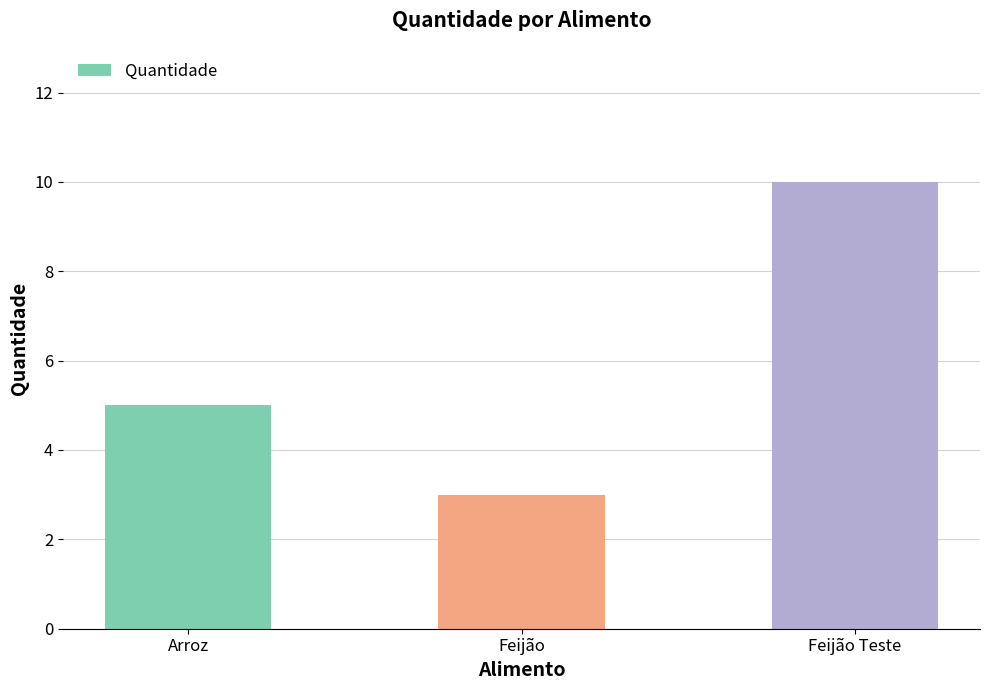

Reading right to left, transcribe all the data shown in this chart.

Feijão Teste=10	Feijão=3	Arroz=5